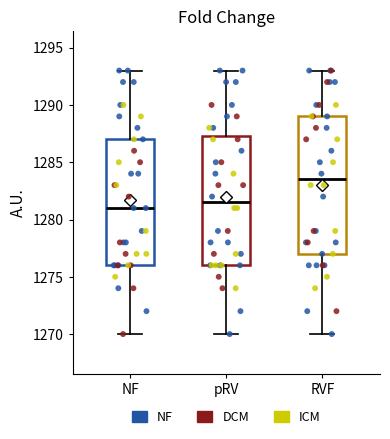

Comparing the boxes themselves (not the whiskers), which one is the tallest?

RVF